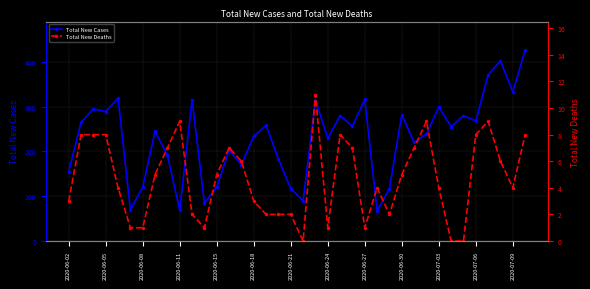

How many interior local valleys does the Total New Deaths series have?

6